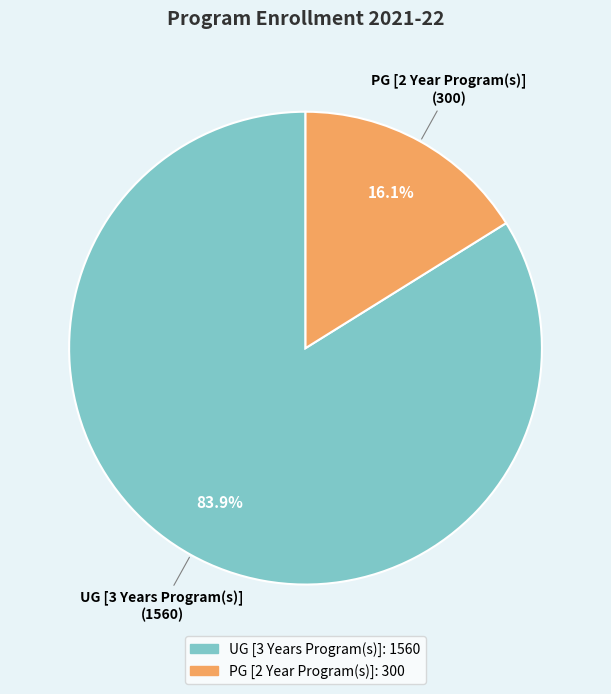

To the nearest percent, what is the difference between the PG [2 Year Program(s)] and UG [3 Years Program(s)] slice percentages?

68%